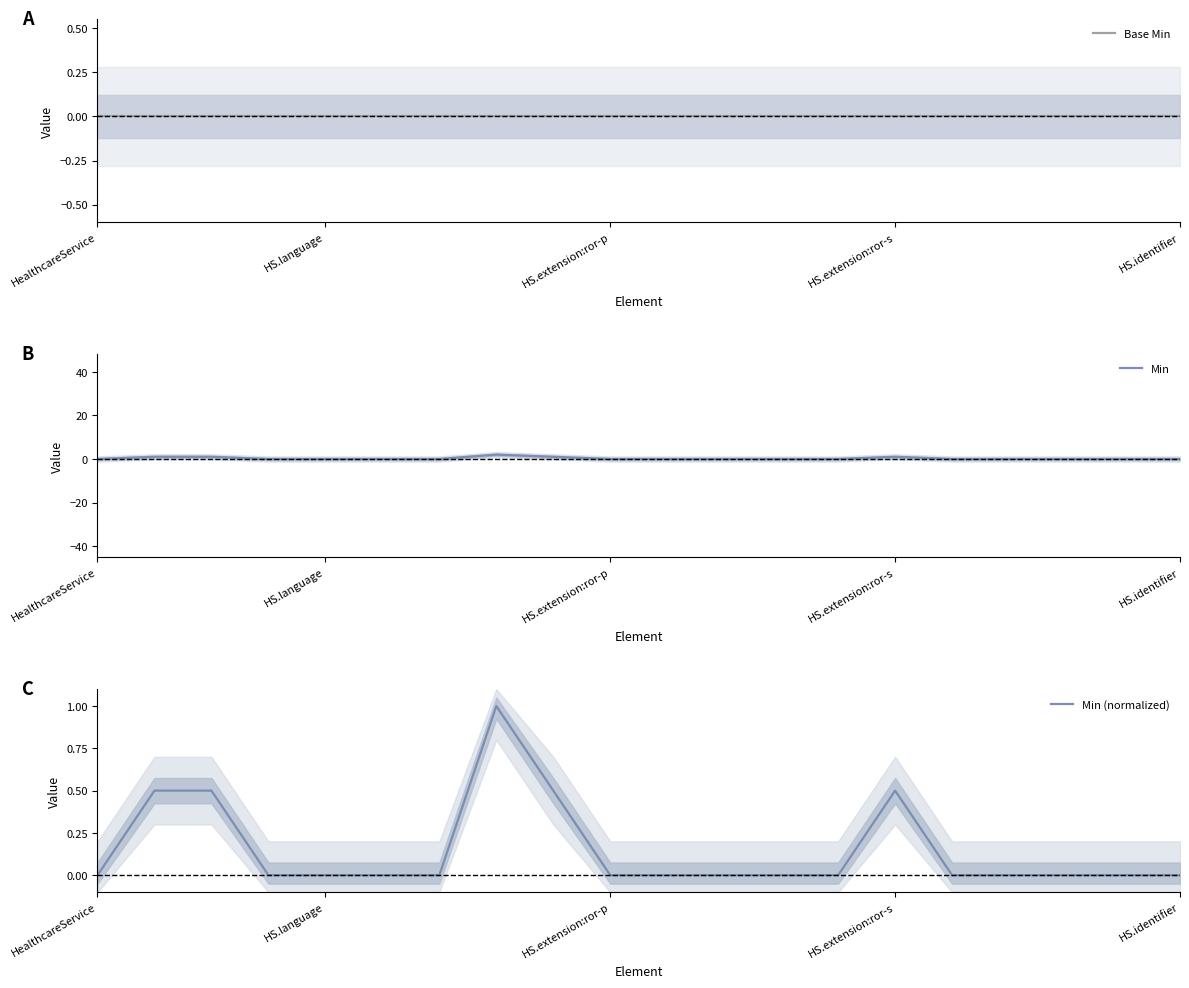

True or false: Min and Min (normalized) intersect in this chart.

False